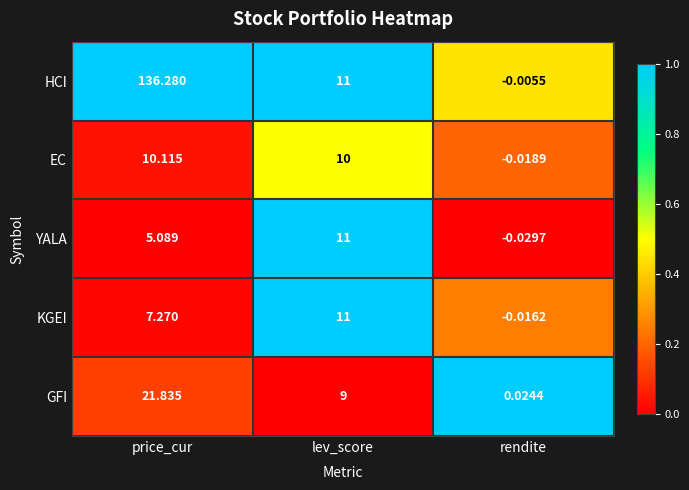

Rank the series at rendite from lowest to highest value.

YALA, EC, KGEI, HCI, GFI